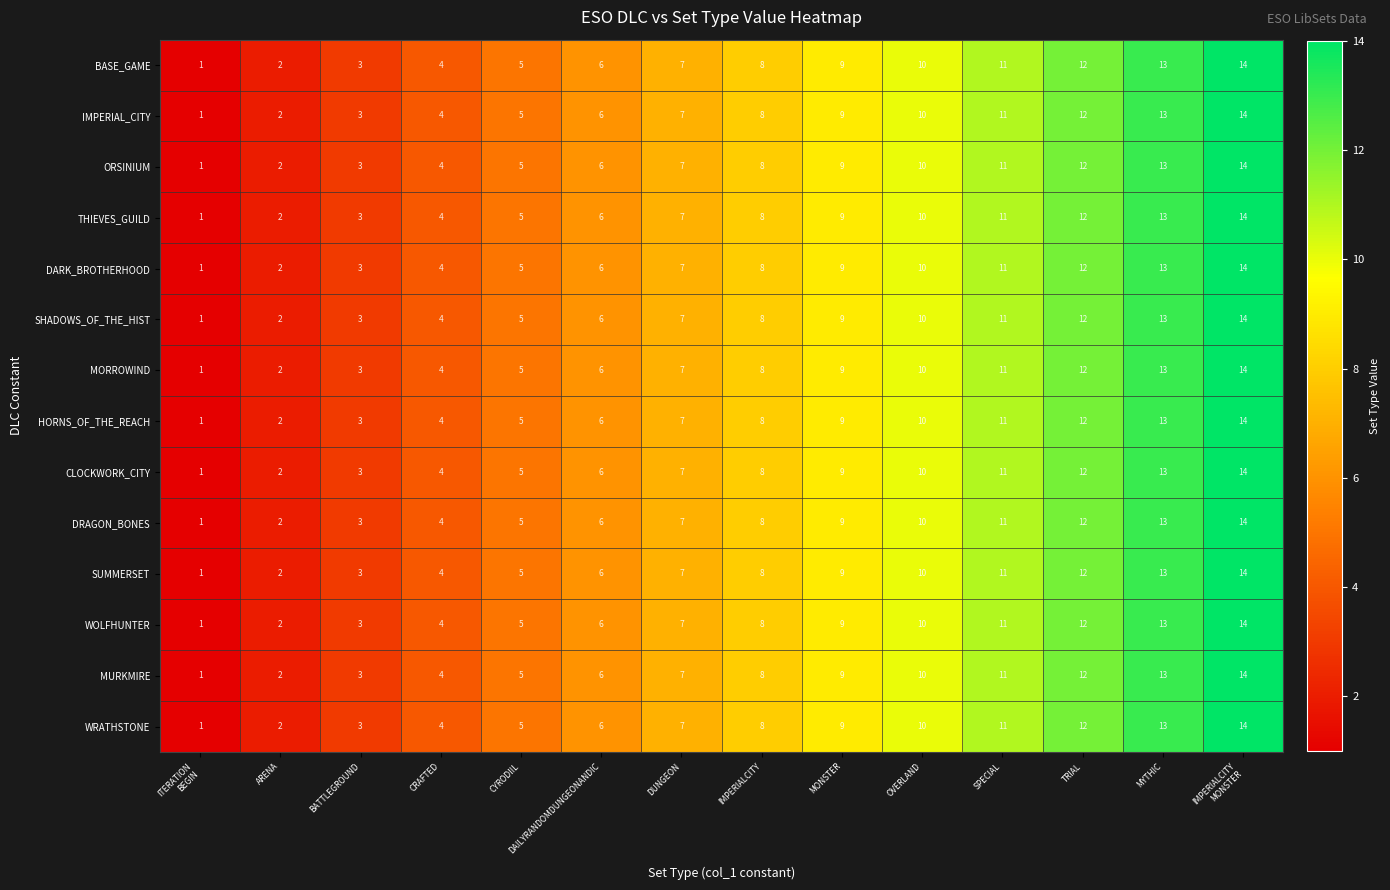

What is the maximum value for DARK_BROTHERHOOD?

14